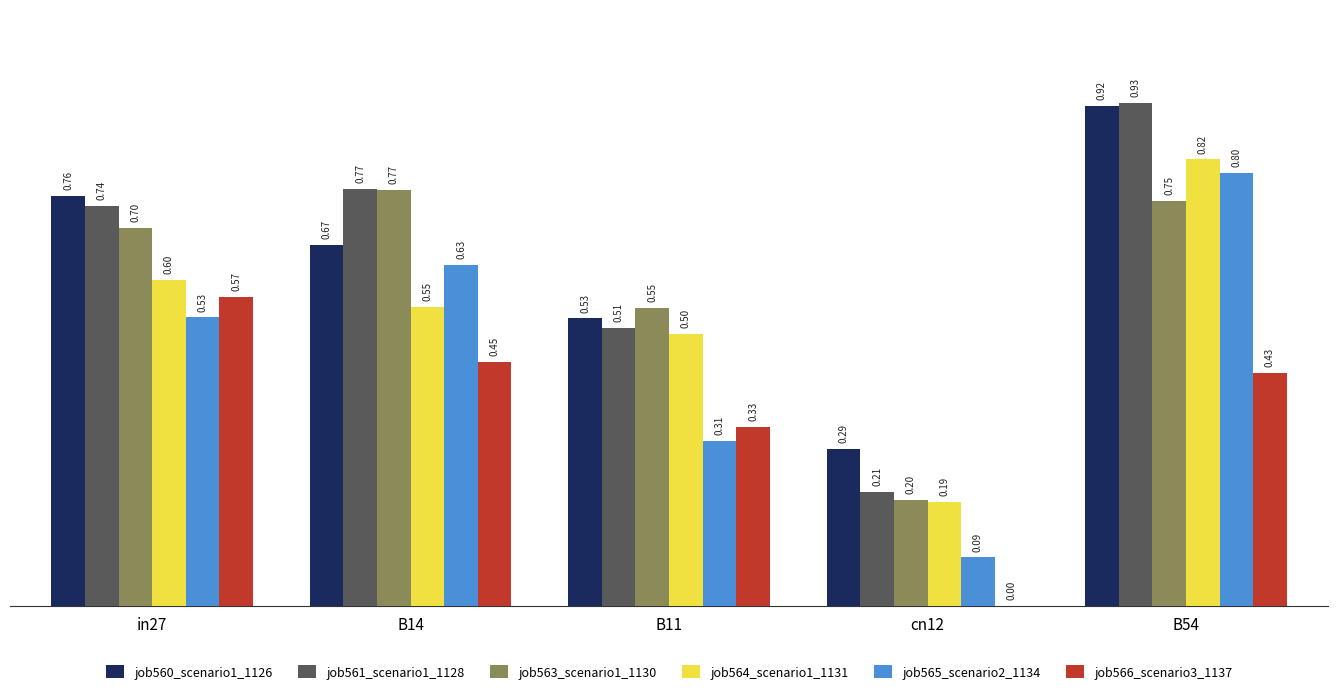

How many job563_scenario1_1130 values are between 0 and 1?

5